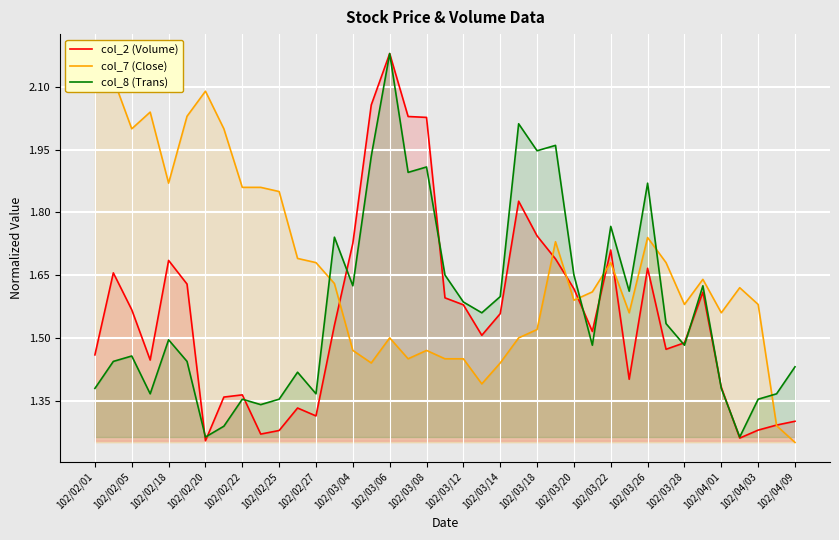

The value of col_2 (Volume) at 102/03/22 is 2.2. True or false?

False